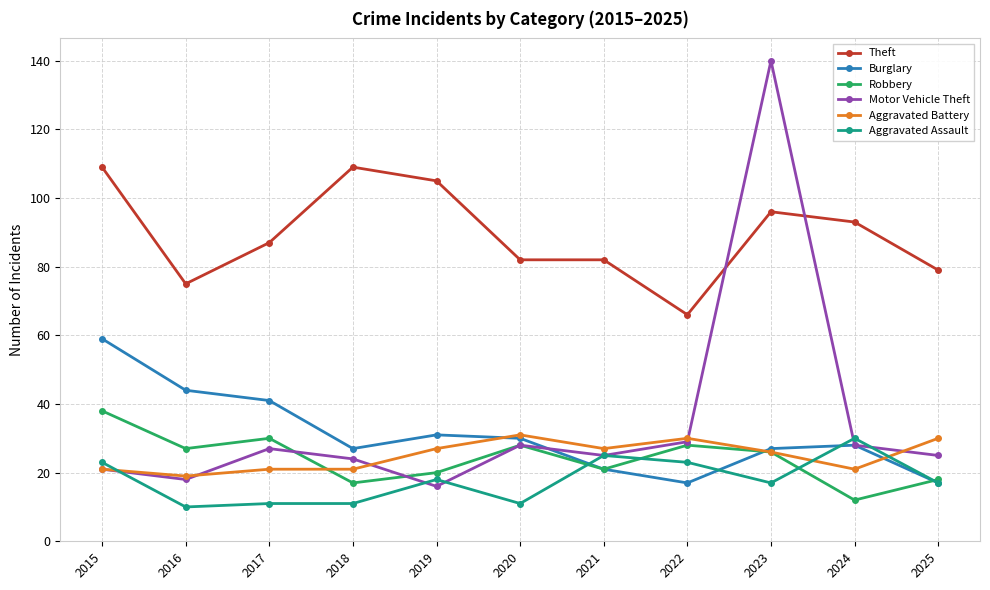

The value of Aggravated Battery at 2015 is 21. True or false?

True